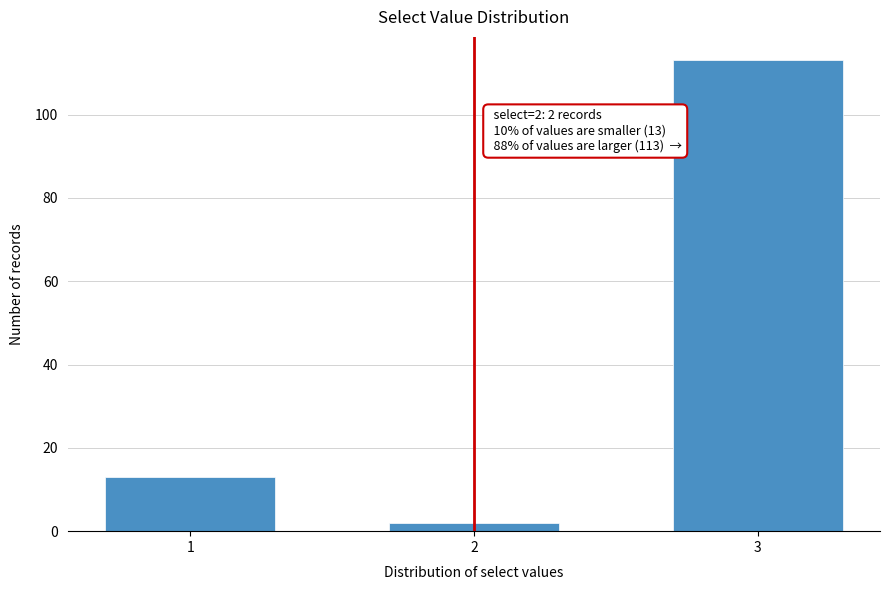

Reading left to right, extract all data points from this chart.

1=13	2=2	3=113